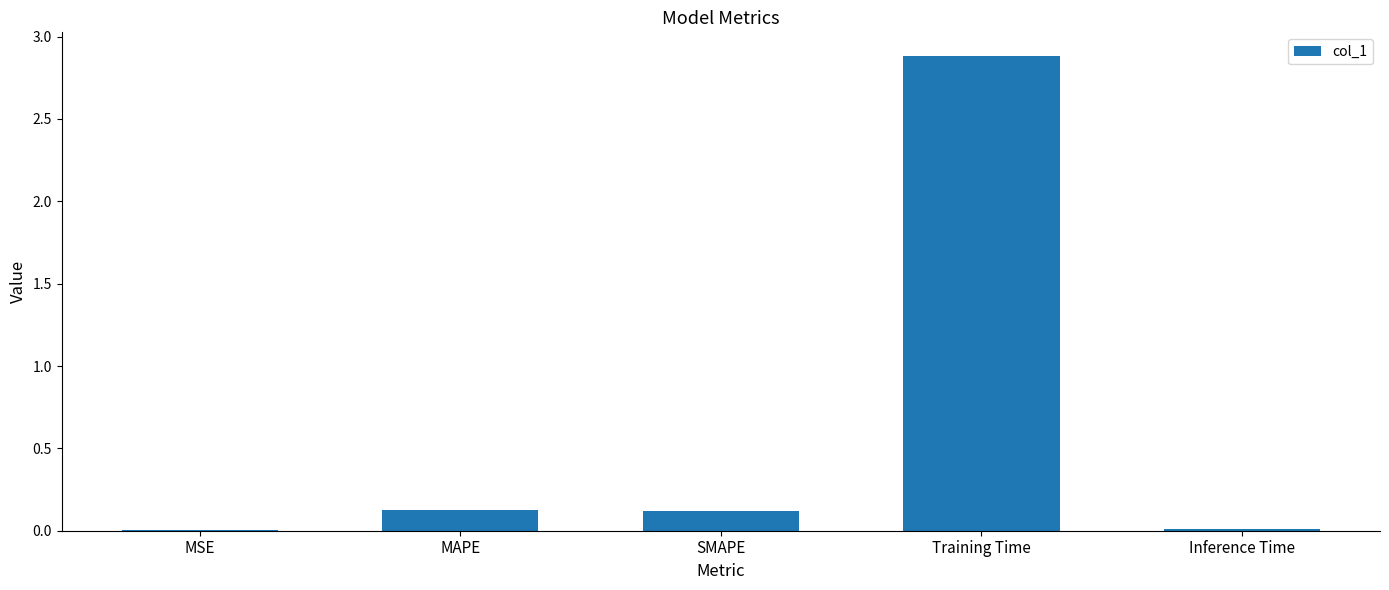

What is the maximum value shown in the chart?

2.9